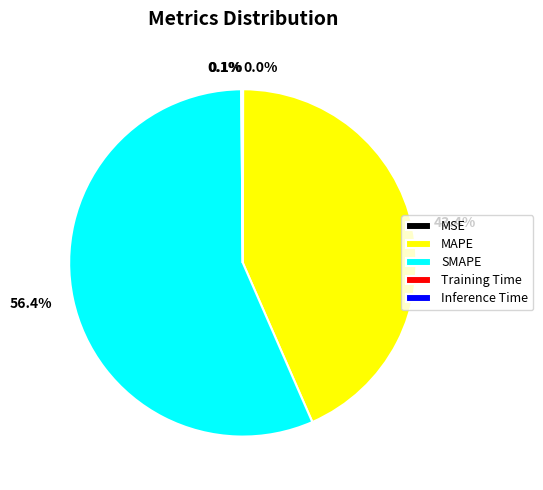

Which category has the biggest portion of the pie?

SMAPE